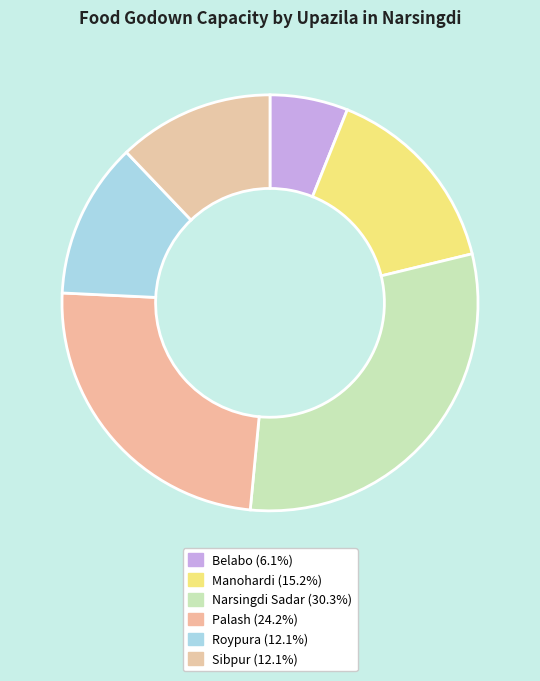

How many slices are in this pie chart?

6